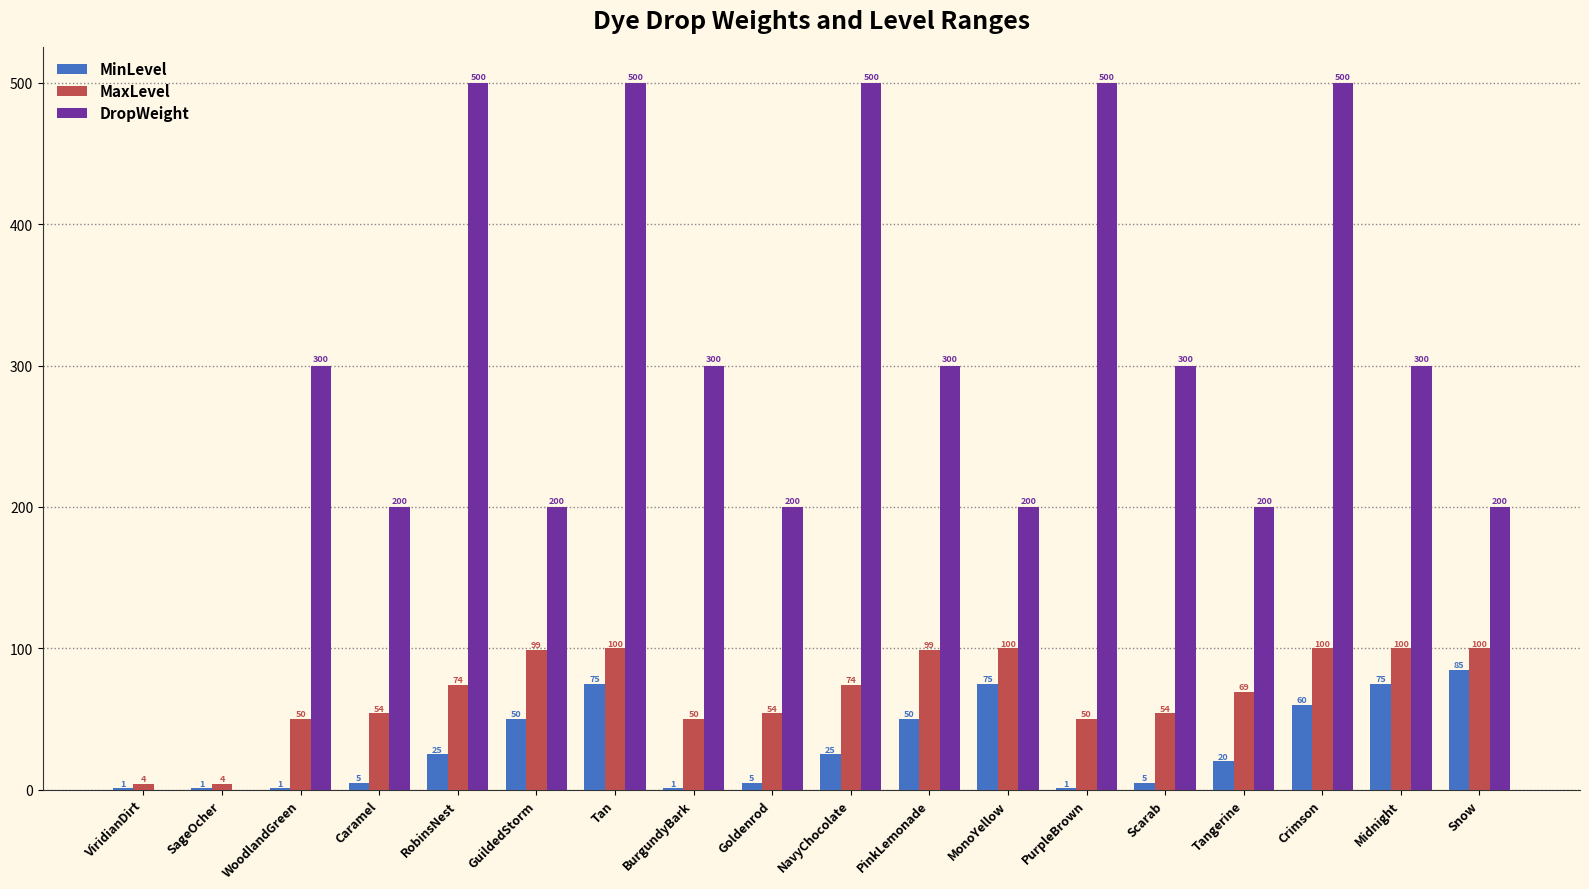

How many data points does each series have?

18